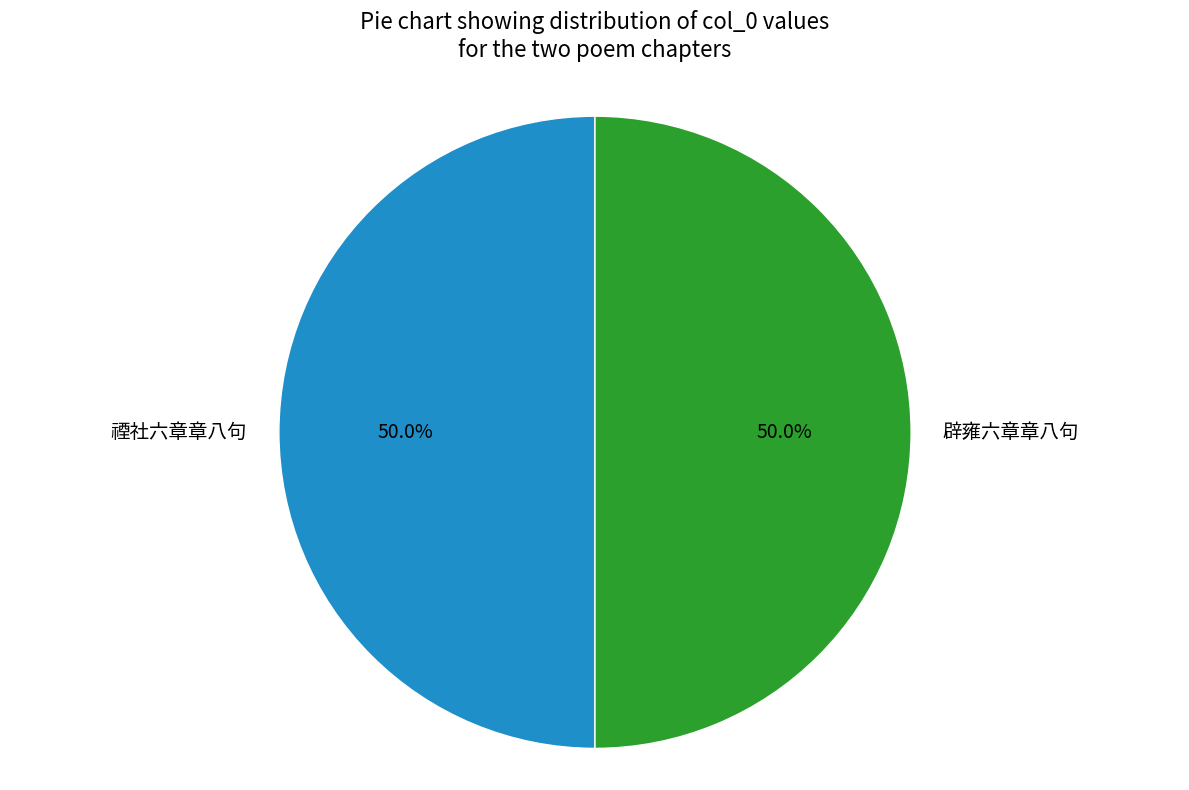

True or false: 禋社六章章八句 accounts for 50% of the total.

True